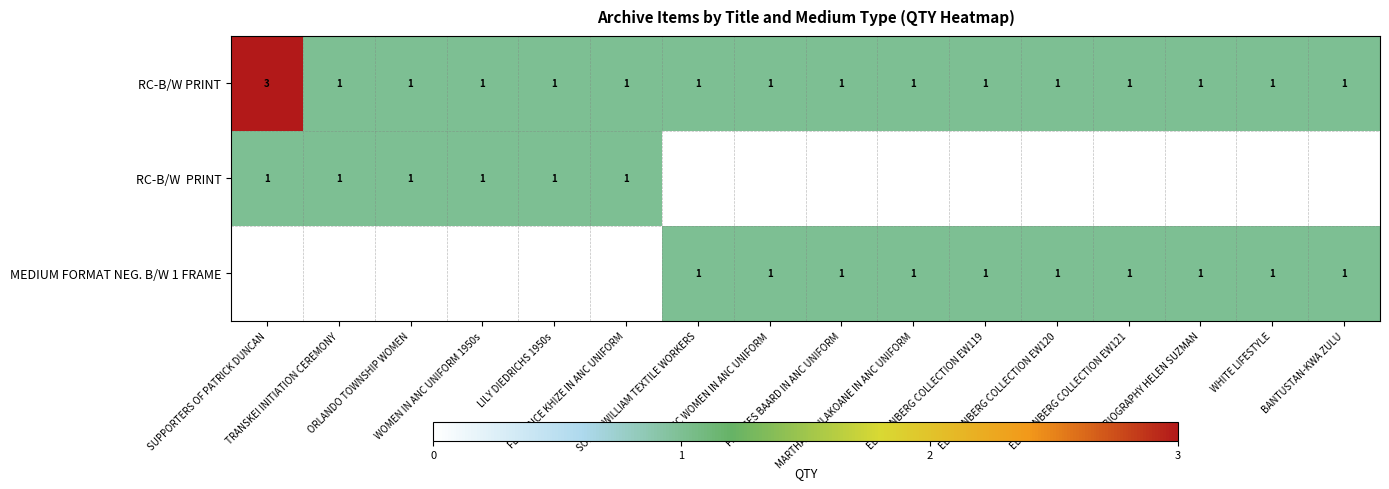

Count the RC-B/W PRINT values in the range 1 to 2.

15